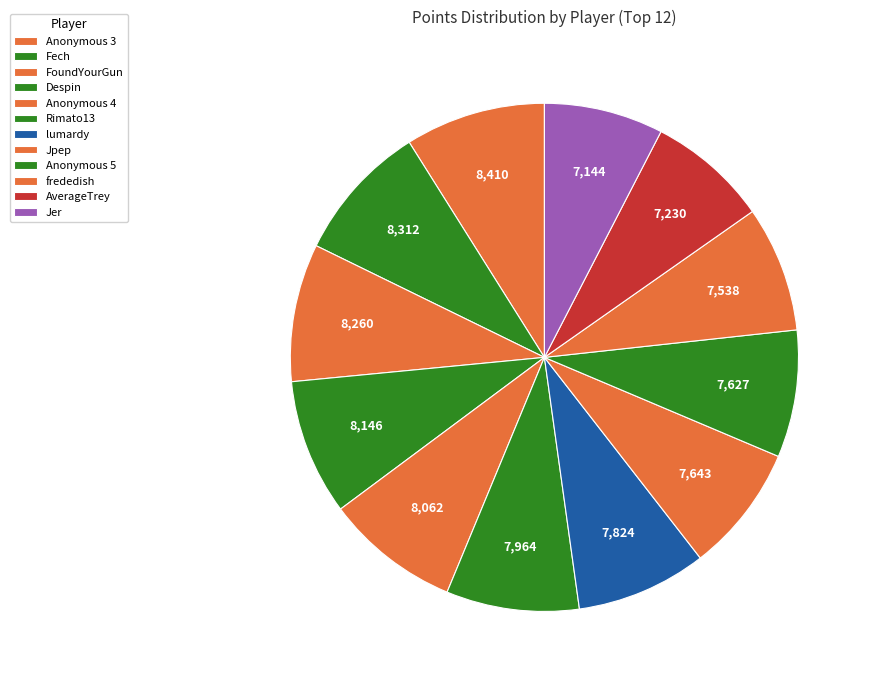

Count the number of slices in the pie.

12